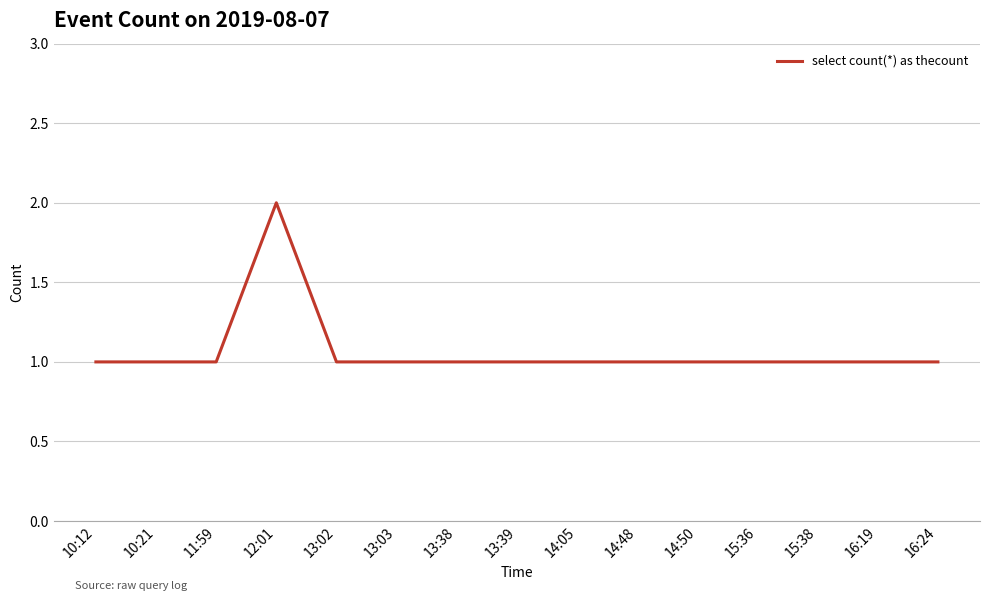

The chart shows a value of 1 at 13:03. True or false?

True